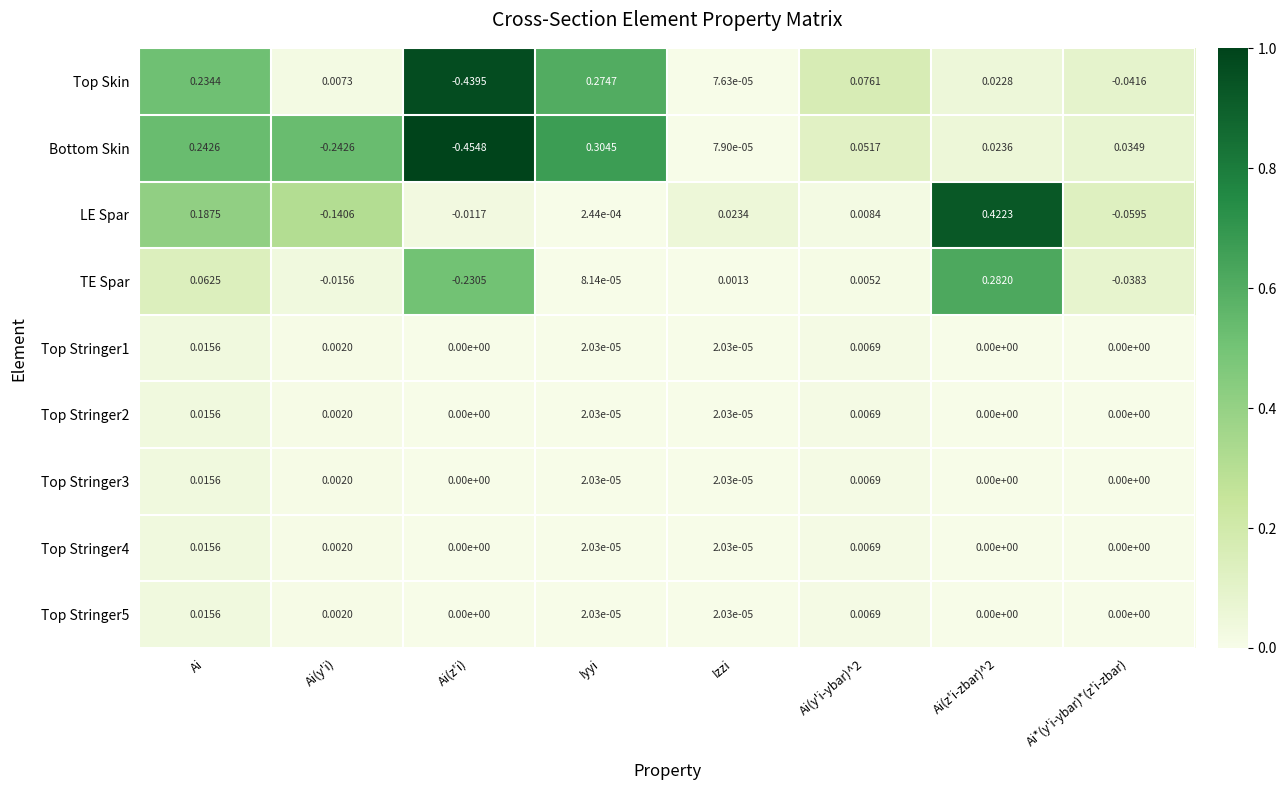

Which series has the largest total across all categories?

LE Spar